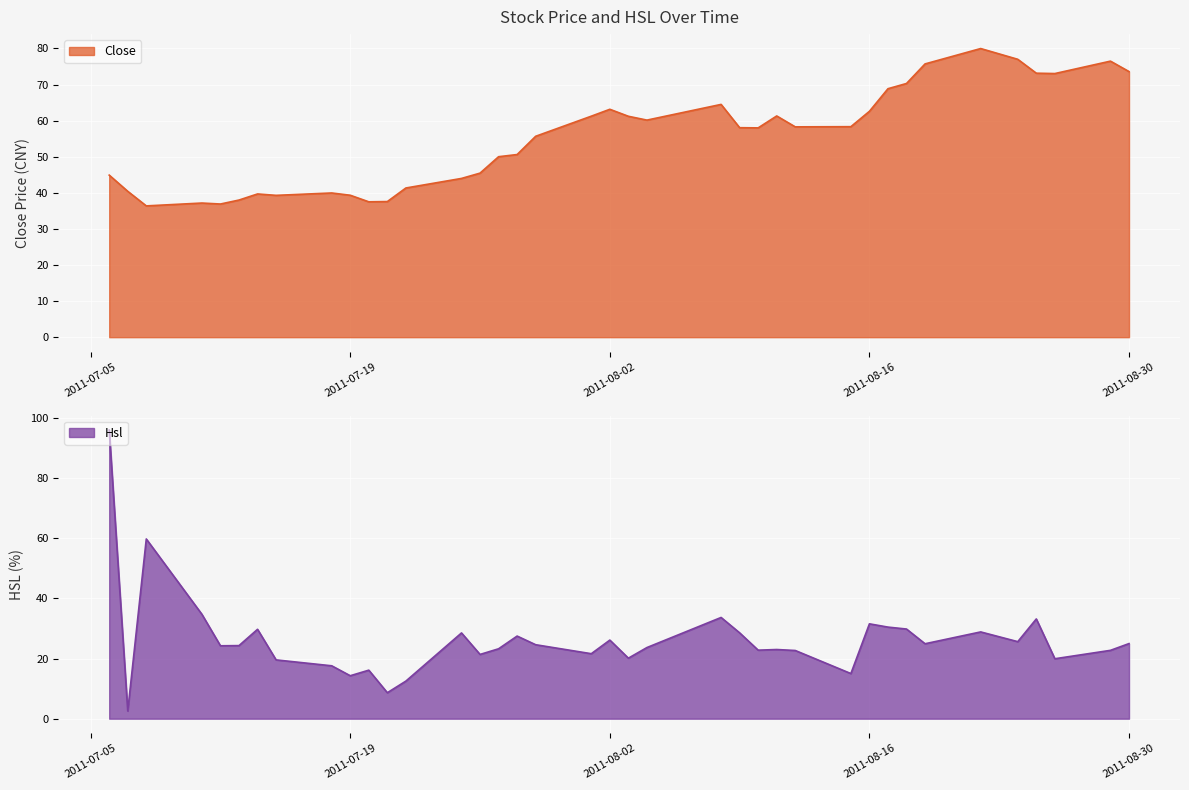

Which category has the lowest value in the Close series?

2011-07-08